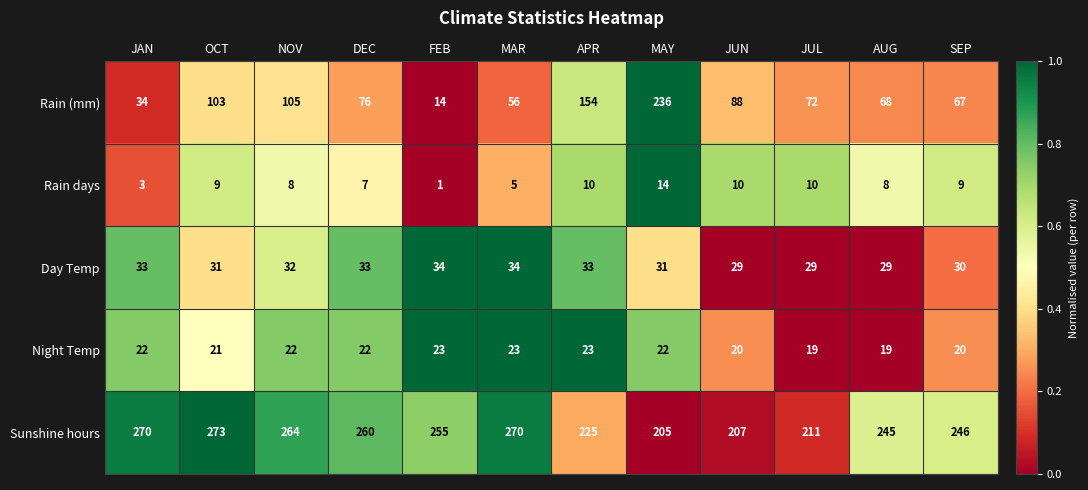

What is the sum of the Night Temp values at JAN and NOV?

44